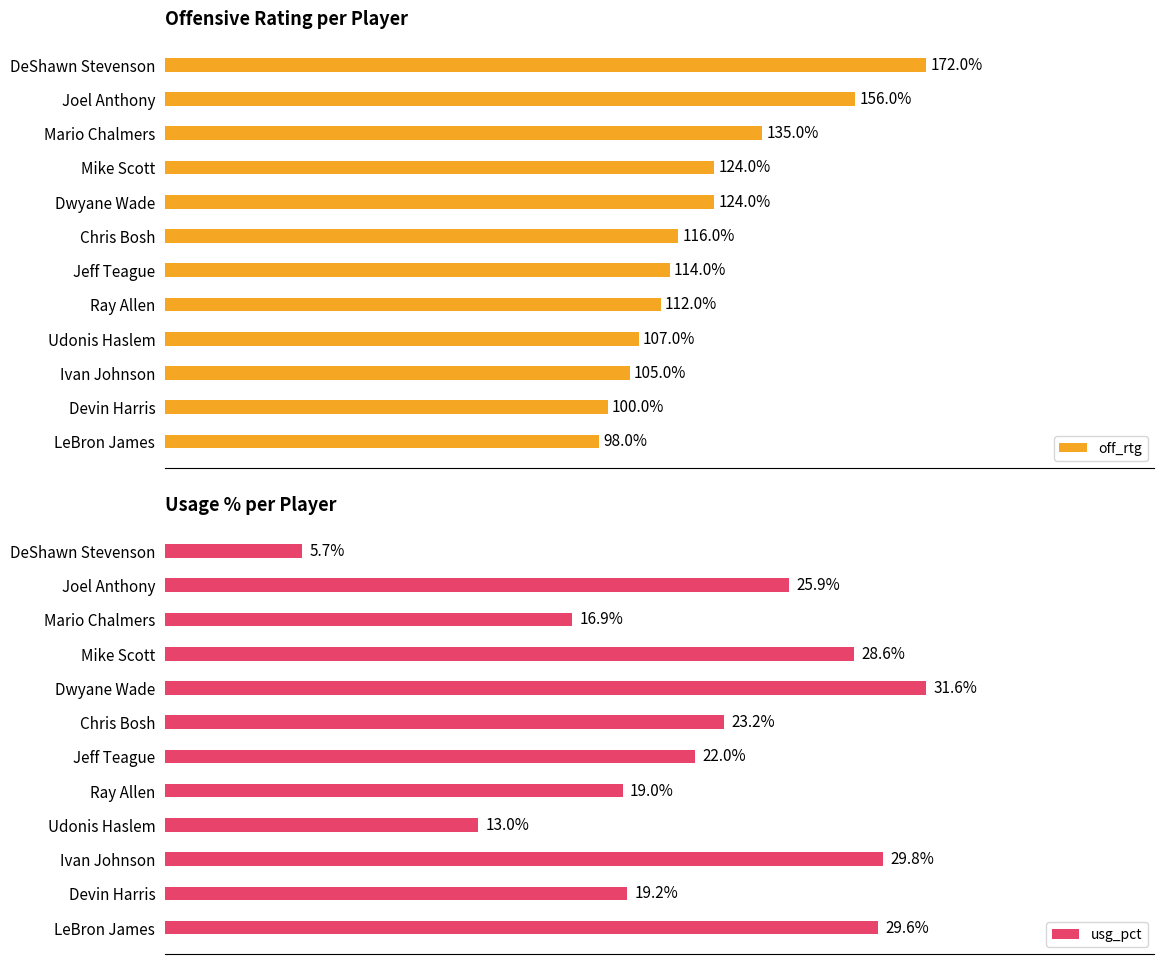

List the labels in order of usg_pct value, largest first.

Dwyane Wade, Ivan Johnson, LeBron James, Mike Scott, Joel Anthony, Chris Bosh, Jeff Teague, Devin Harris, Ray Allen, Mario Chalmers, Udonis Haslem, DeShawn Stevenson